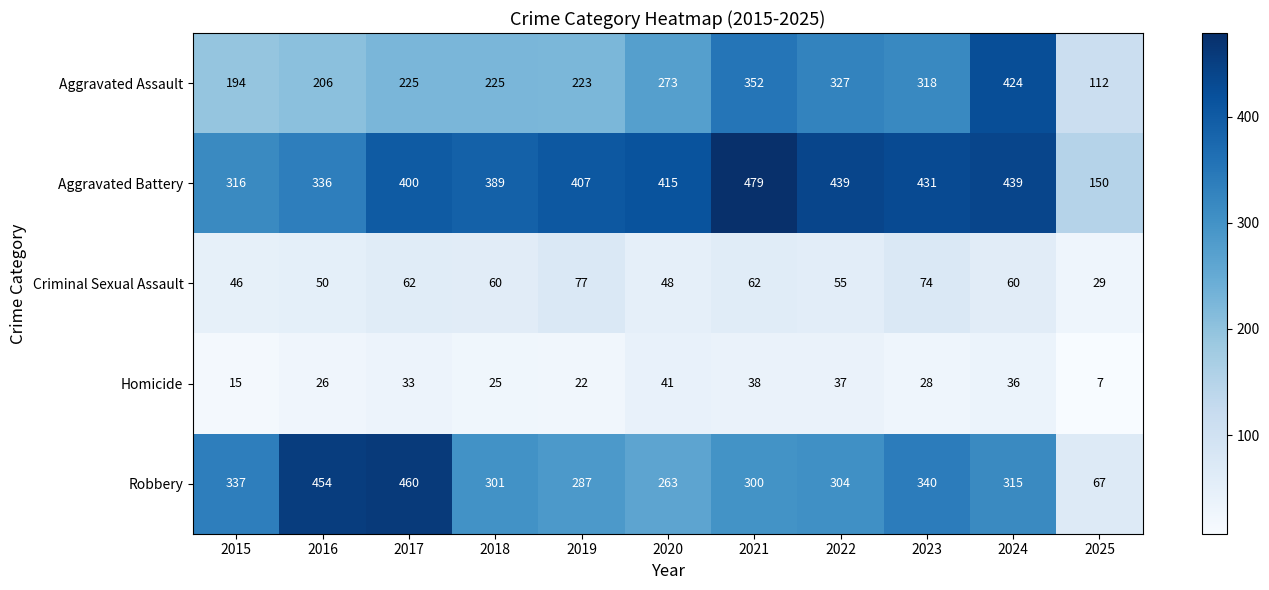

Rank the series by their maximum value, from lowest to highest.

Homicide, Criminal Sexual Assault, Aggravated Assault, Robbery, Aggravated Battery